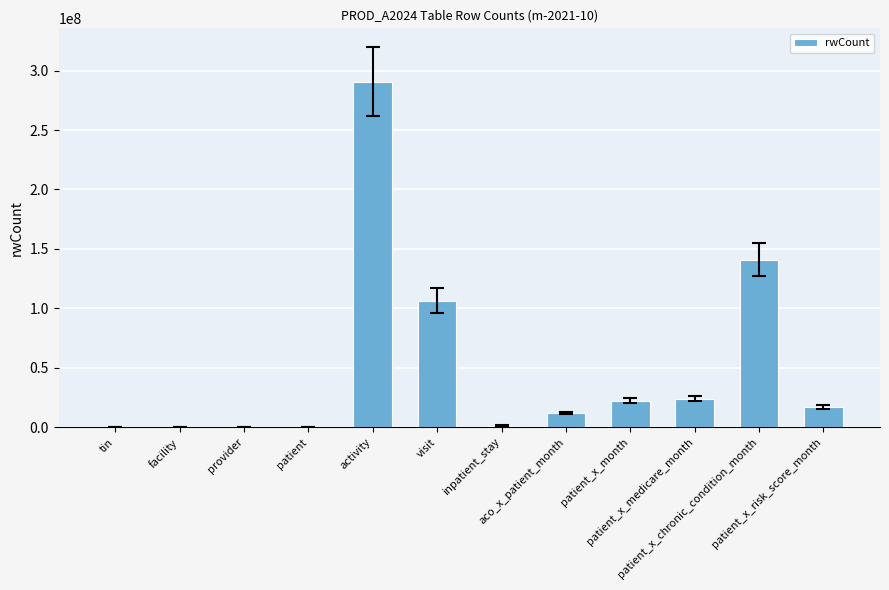

What is the maximum value shown in the chart?

290499052